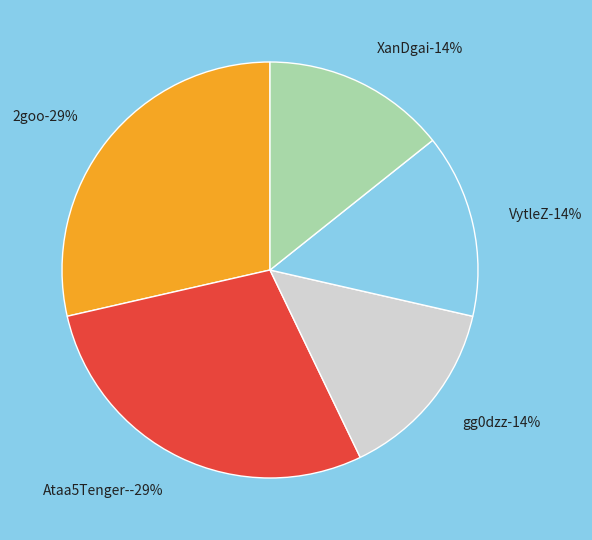

What is the change in value from 2goo to XanDgai?

-1